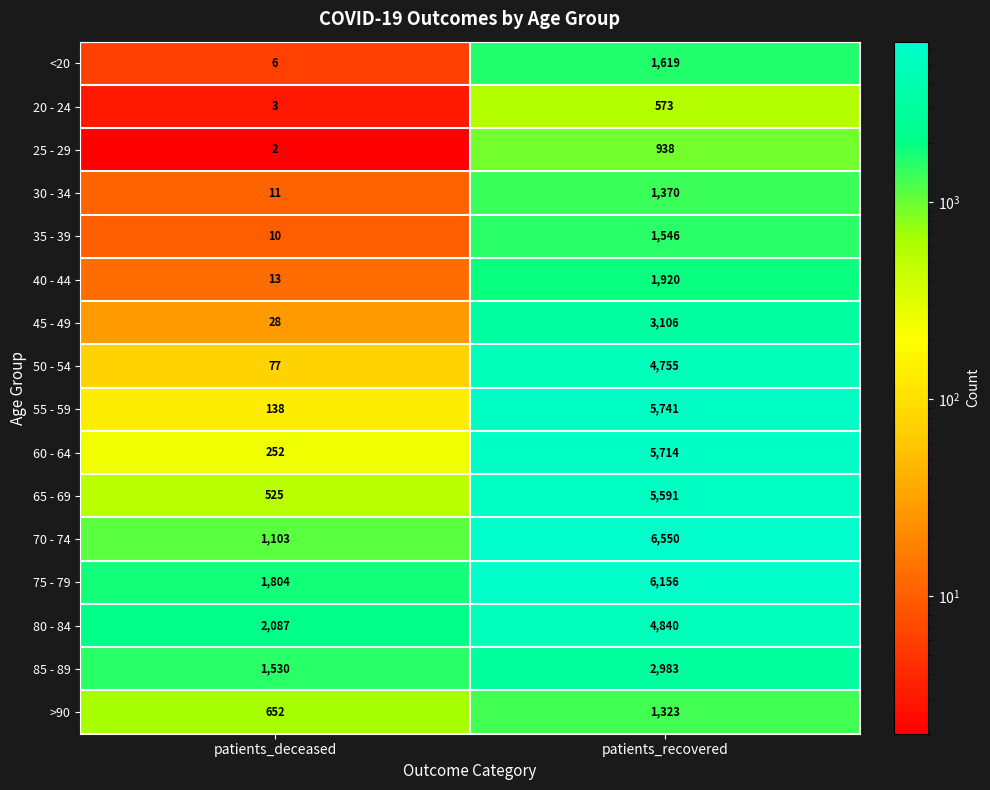

What is the spread (max minus min) of values at patients_recovered?

5977